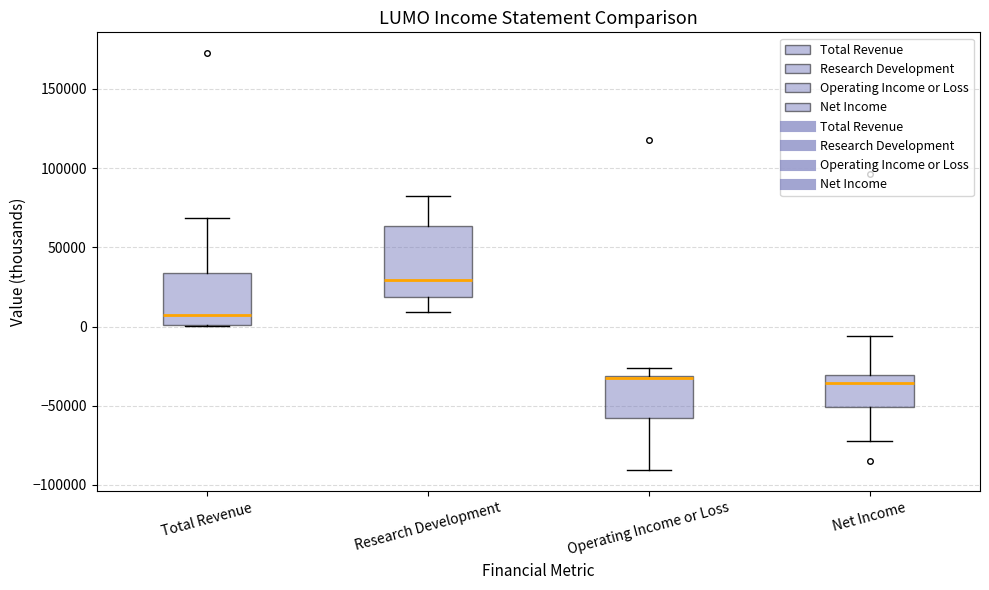

Which box is the tallest, from its lower edge to its upper edge?

Research Development